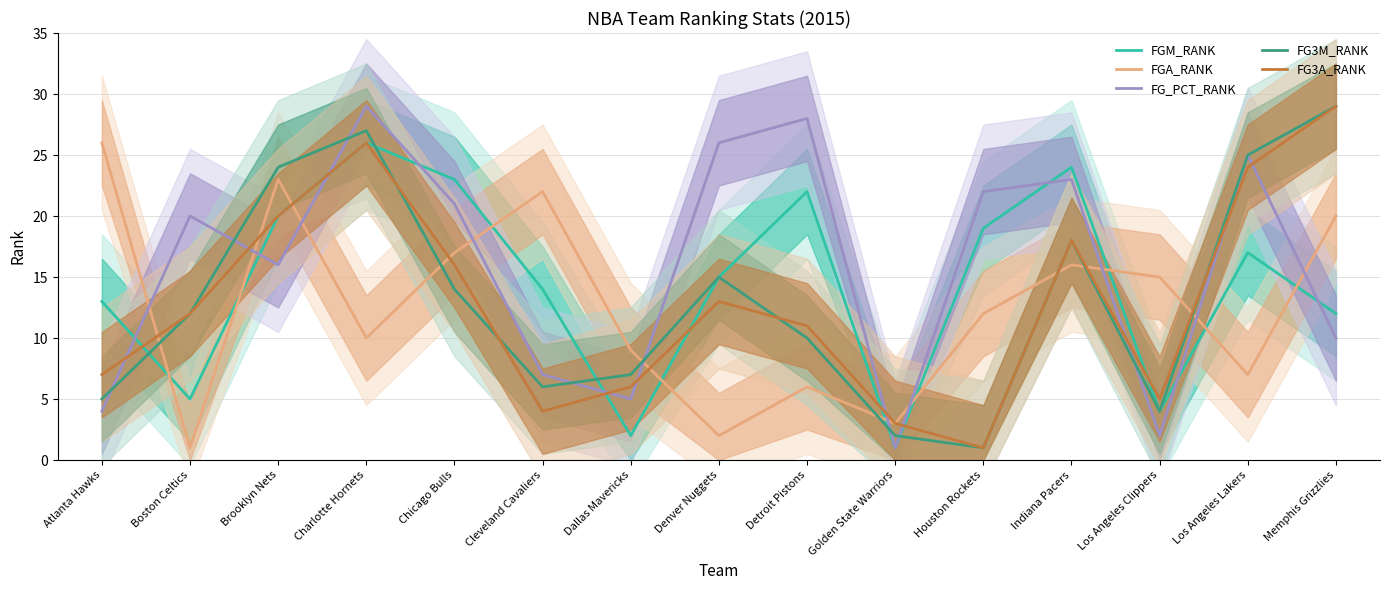

Rank the series at Dallas Mavericks from lowest to highest value.

FGM_RANK, FG_PCT_RANK, FG3A_RANK, FG3M_RANK, FGA_RANK